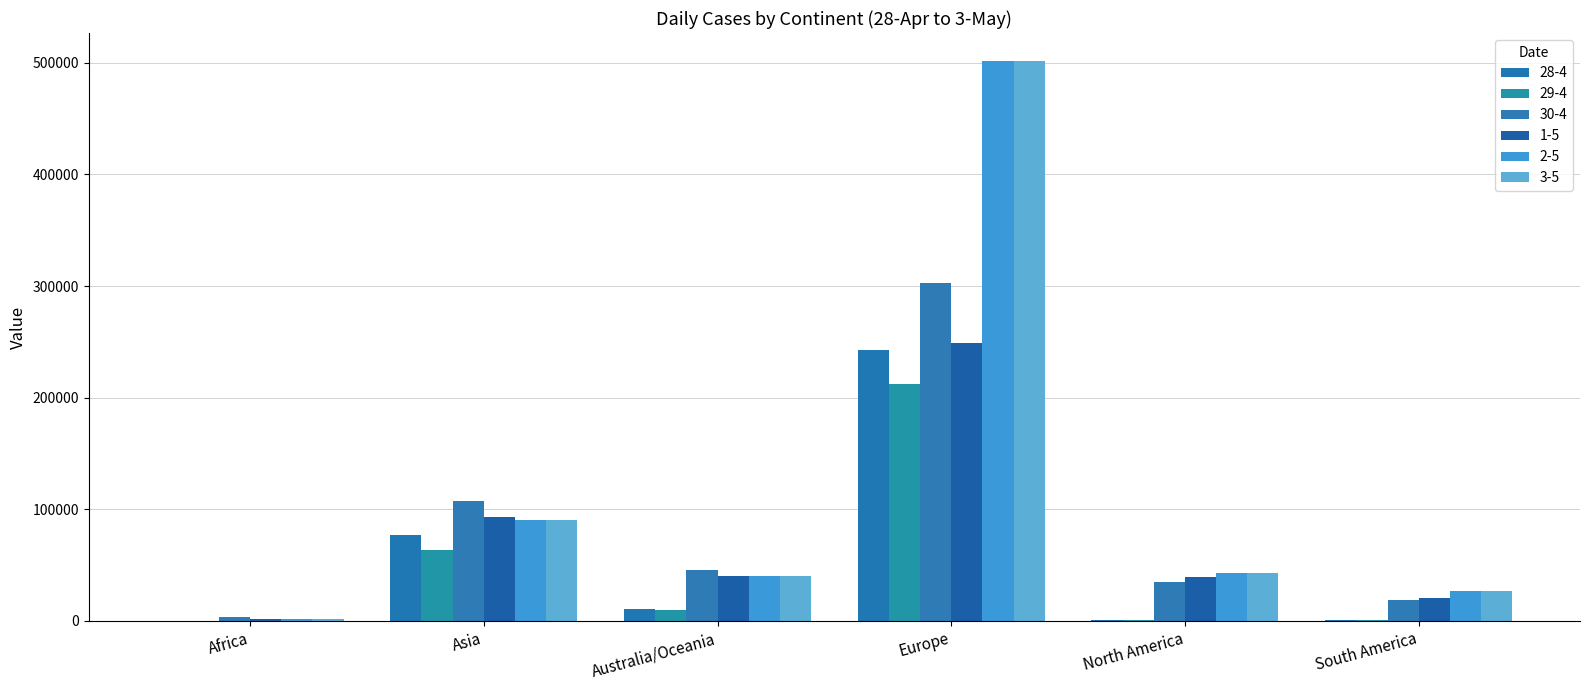

Reading right to left, extract all data points from this chart.

28-4: South America=536	North America=1007	Europe=242505	Australia/Oceania=10349	Asia=77319	Africa=0
29-4: South America=576	North America=781	Europe=212311	Australia/Oceania=9546	Asia=63408	Africa=40
30-4: South America=19007	North America=35171	Europe=302795	Australia/Oceania=45468	Asia=107215	Africa=3125
1-5: South America=20309	North America=39706	Europe=249109	Australia/Oceania=40047	Asia=92856	Africa=1604
2-5: South America=26765	North America=42757	Europe=501568	Australia/Oceania=39858	Asia=90213	Africa=2064
3-5: South America=26765	North America=42757	Europe=501492	Australia/Oceania=40113	Asia=90213	Africa=2063